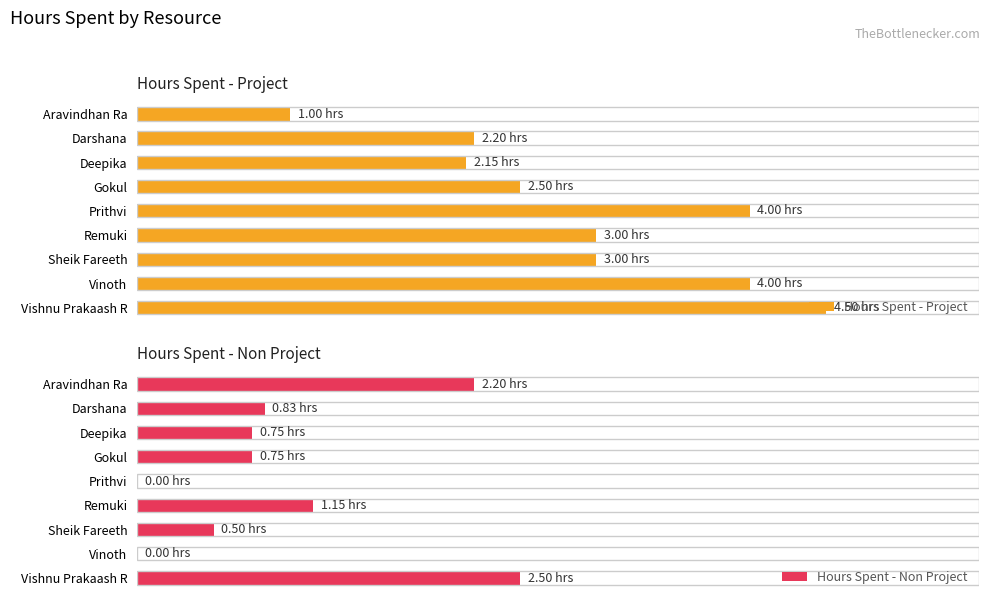

What is the value of the Hours Spent - Project bar at the 5th from the left?

4.0